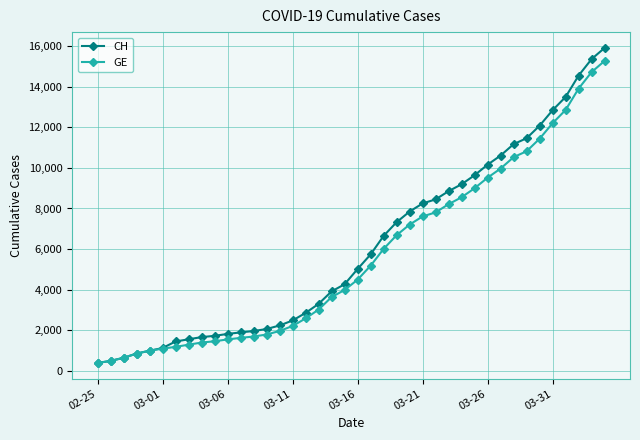

What is the value of the CH point at the 5th from the left?

981